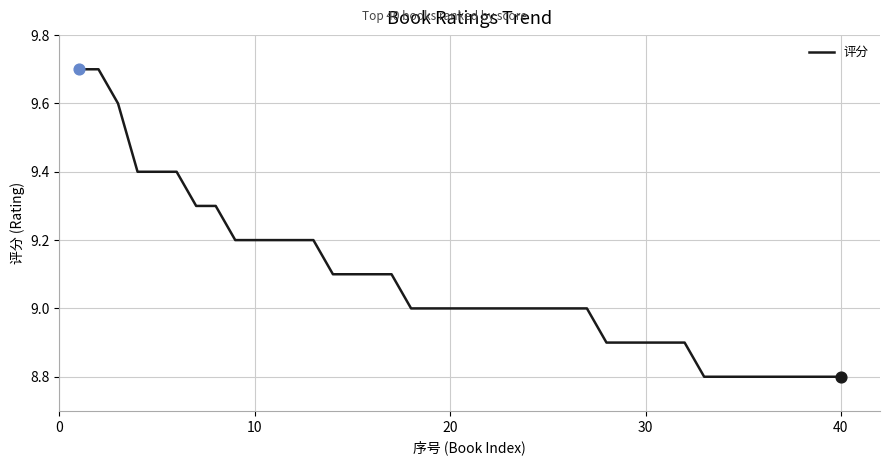

What is the smallest value displayed?

8.8